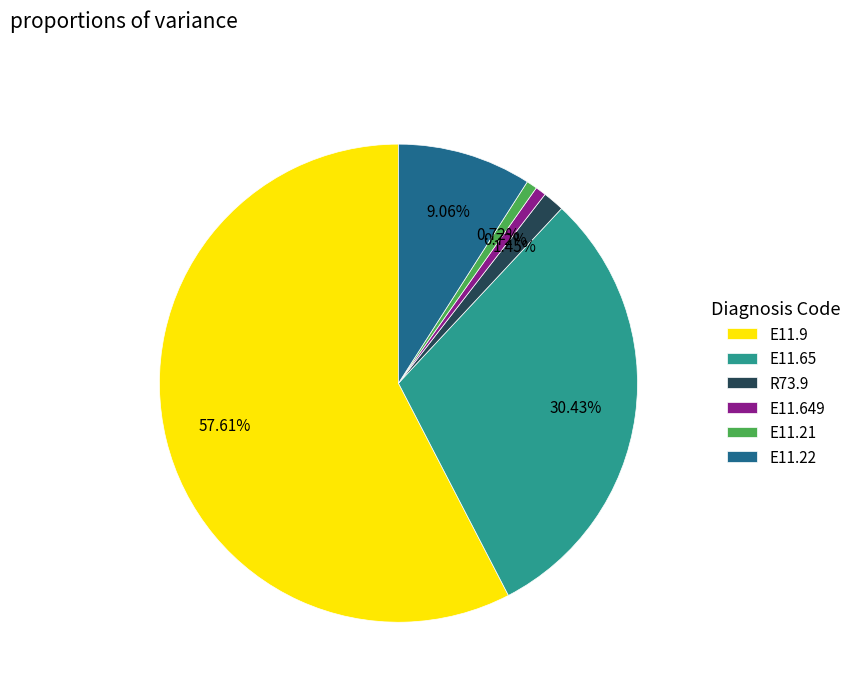

Between E11.22 and E11.21, which is larger?

E11.22